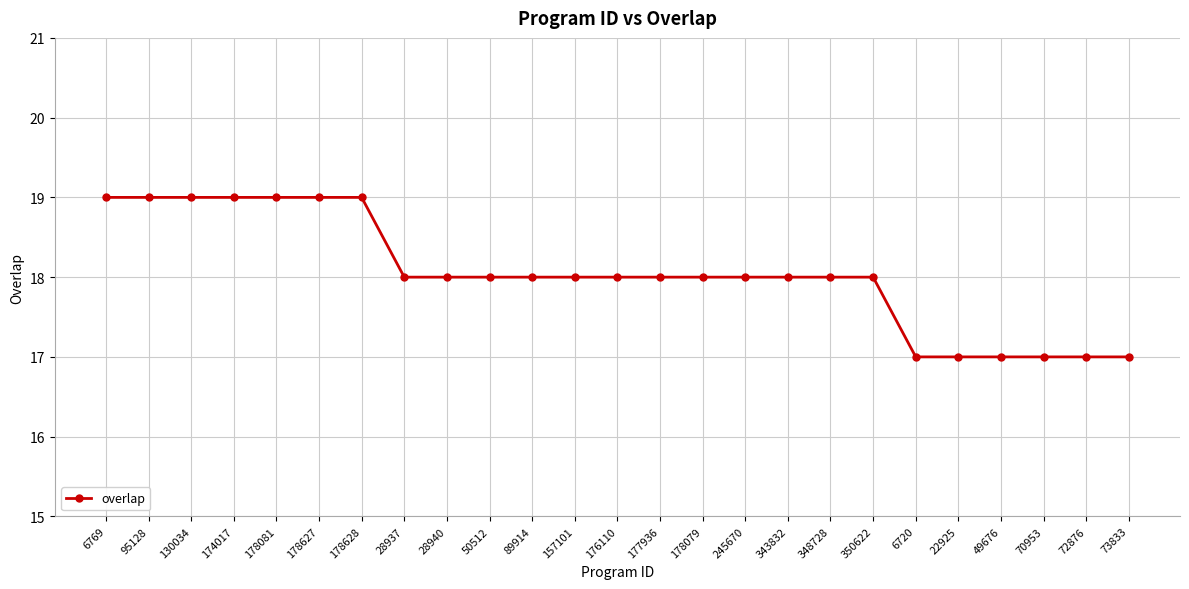

The value at 178081 is 5. True or false?

False